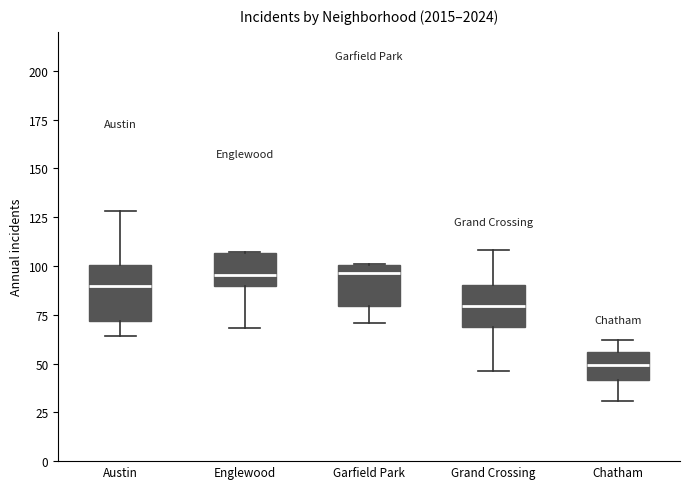

Reading left to right, read every box against the y-axis: the position of its median line, the range the box covers, and the ends of its whiskers. The values are not printed on the chart, so give them approximately, as read against the axis.

Austin: median 90, box 70 to 100, whiskers 65 to 130
Englewood: median 95, box 90 to 105, whiskers 70 to 105
Garfield Park: median 95, box 80 to 100, whiskers 70 to 100
Grand Crossing: median 80, box 70 to 90, whiskers 45 to 110
Chatham: median 50, box 40 to 55, whiskers 30 to 60